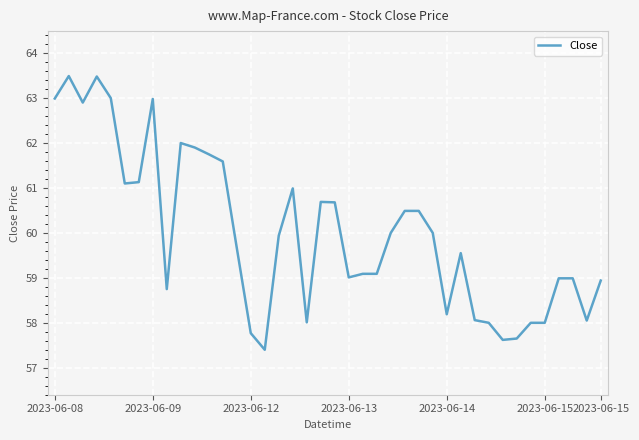

What is the difference between the maximum and minimum values?

6.1